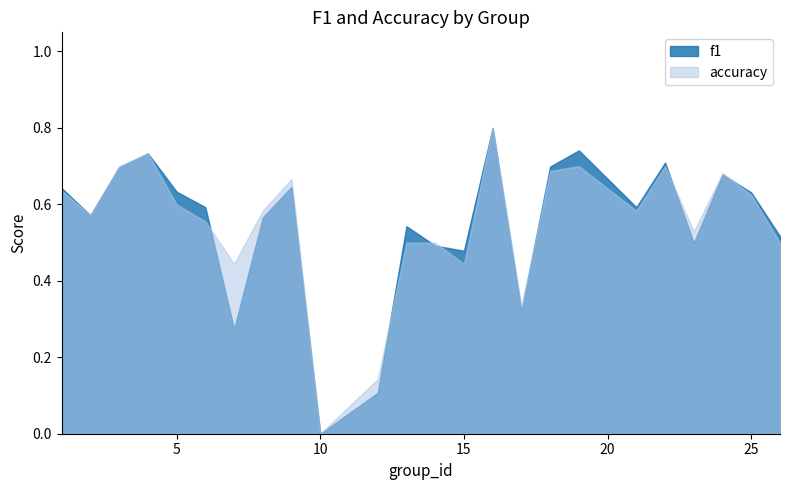

In accuracy, how many points are lower than both neighbors (excluding endpoints)?

7